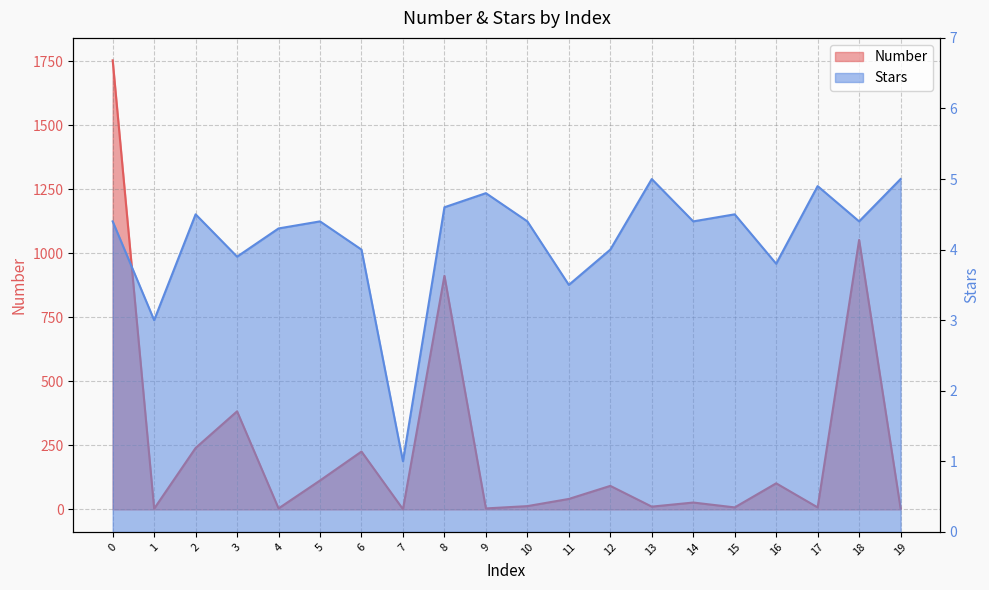

What are all the series names shown in the legend?

Number, Stars